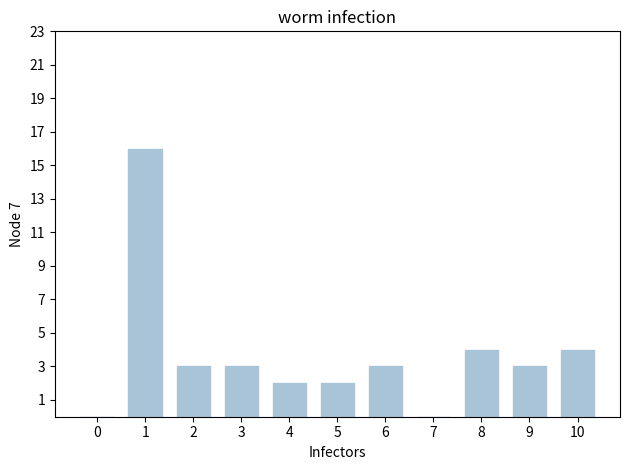

What is the maximum value shown in the chart?

16